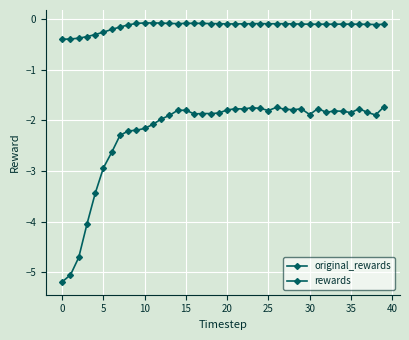

How many lines are shown in the chart?

2